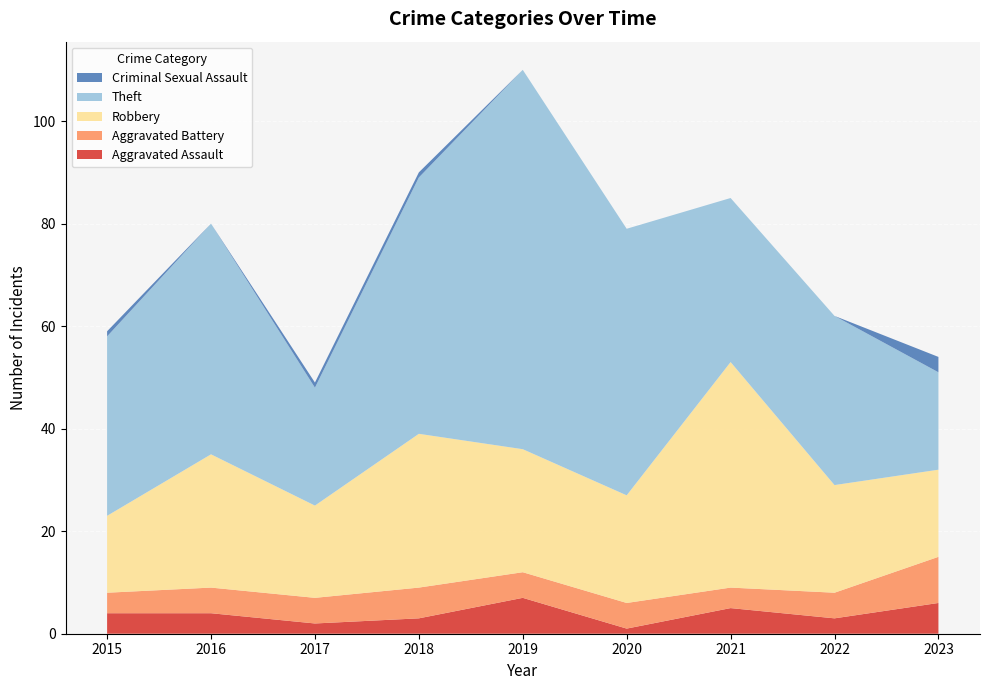

Reading left to right, extract all data points from this chart.

Aggravated Assault: 2015=4	2016=4	2017=2	2018=3	2019=7	2020=1	2021=5	2022=3	2023=6
Aggravated Battery: 2015=4	2016=5	2017=5	2018=6	2019=5	2020=5	2021=4	2022=5	2023=9
Robbery: 2015=15	2016=26	2017=18	2018=30	2019=24	2020=21	2021=44	2022=21	2023=17
Theft: 2015=35	2016=45	2017=23	2018=50	2019=74	2020=52	2021=32	2022=33	2023=19
Criminal Sexual Assault: 2015=1	2016=0	2017=1	2018=1	2019=0	2020=0	2021=0	2022=0	2023=3